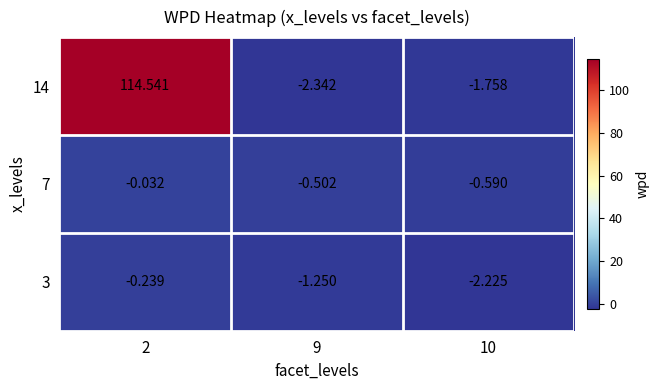

How many data points does each series have?

3